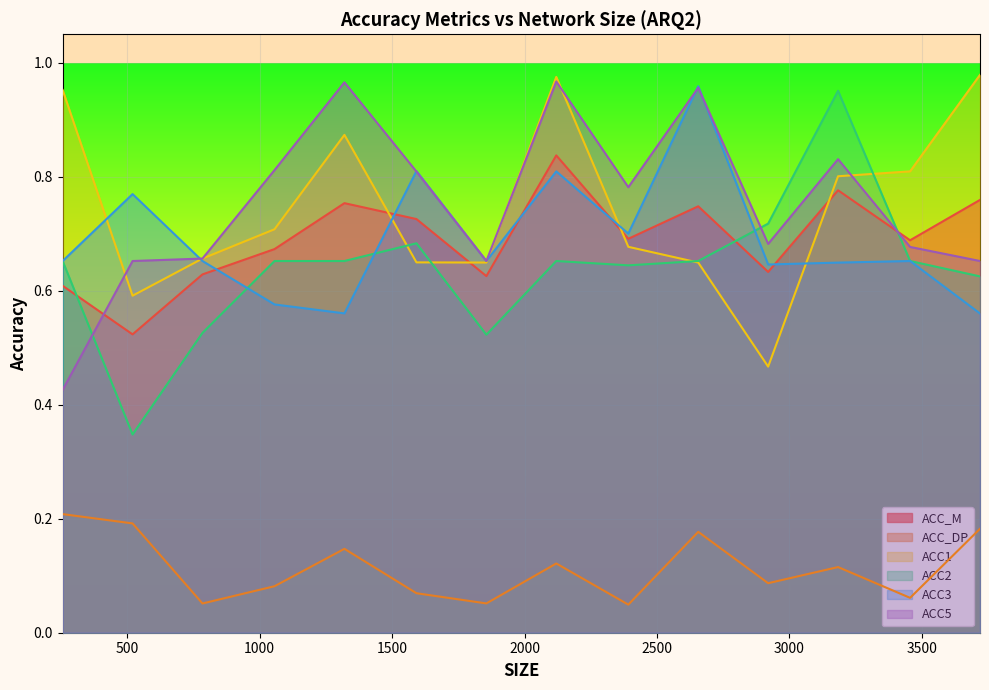

List the series in order of their peak value, highest first.

ACC1, ACC5, ACC3, ACC2, ACC_M, ACC_DP